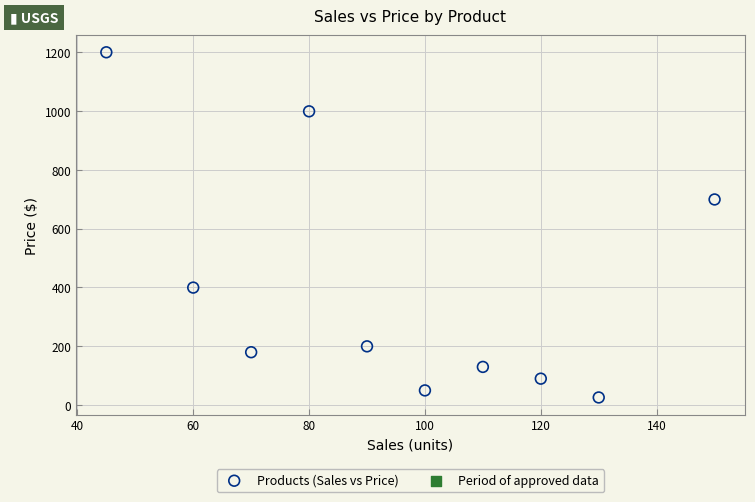

What Y value in the scatter plot is closest to 612?

699